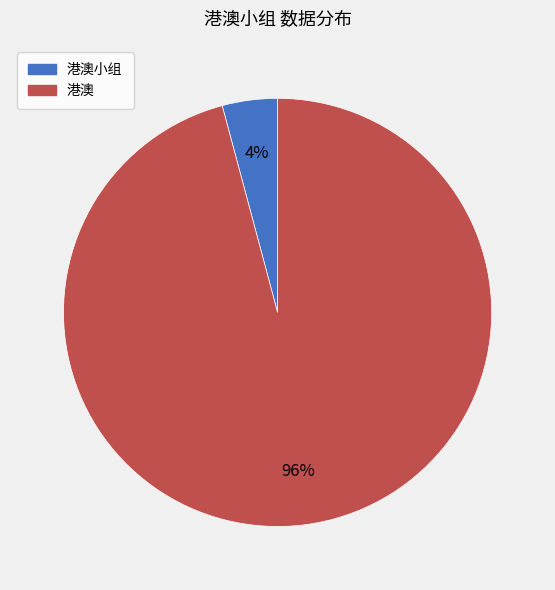

What is the smallest slice in the pie chart?

港澳小组